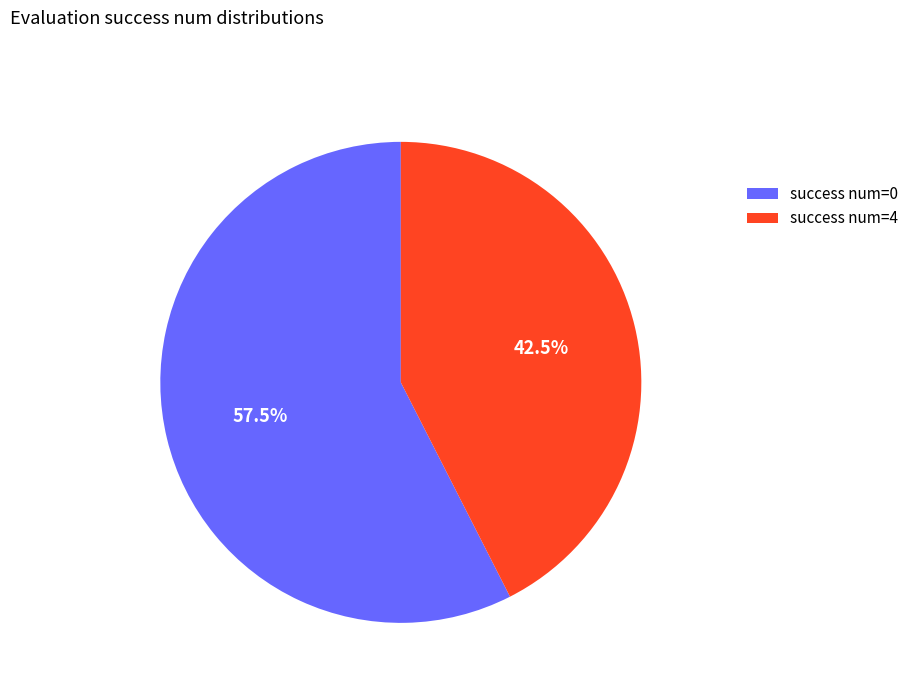

Does any single category account for the majority?

Yes